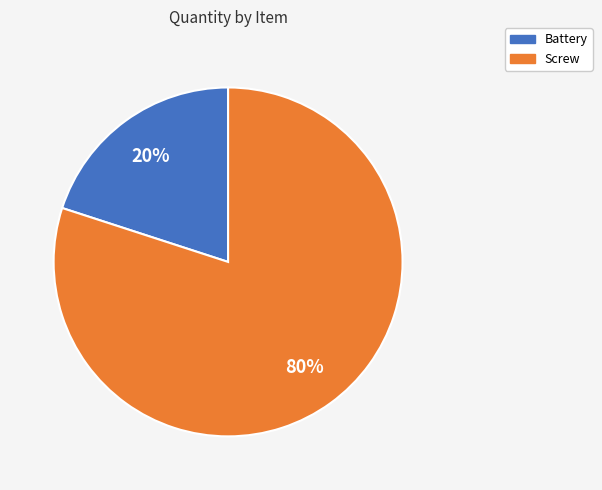

What is the ratio of the value at Screw to the value at Battery?

4.0